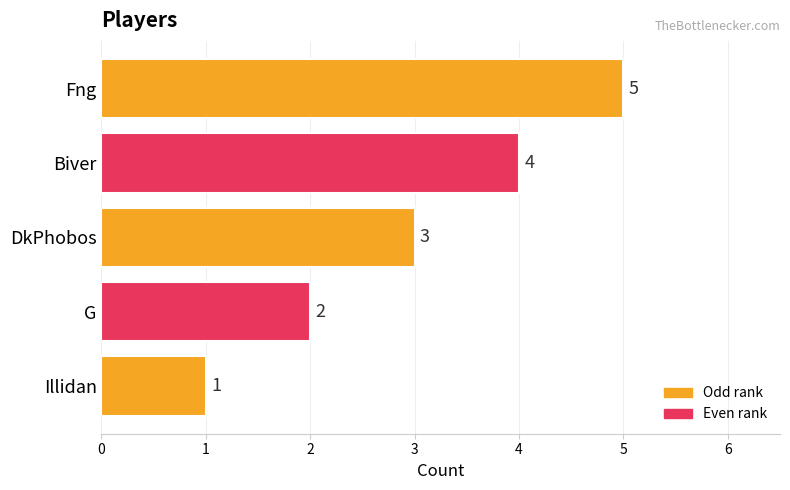

What is the smallest value displayed?

1